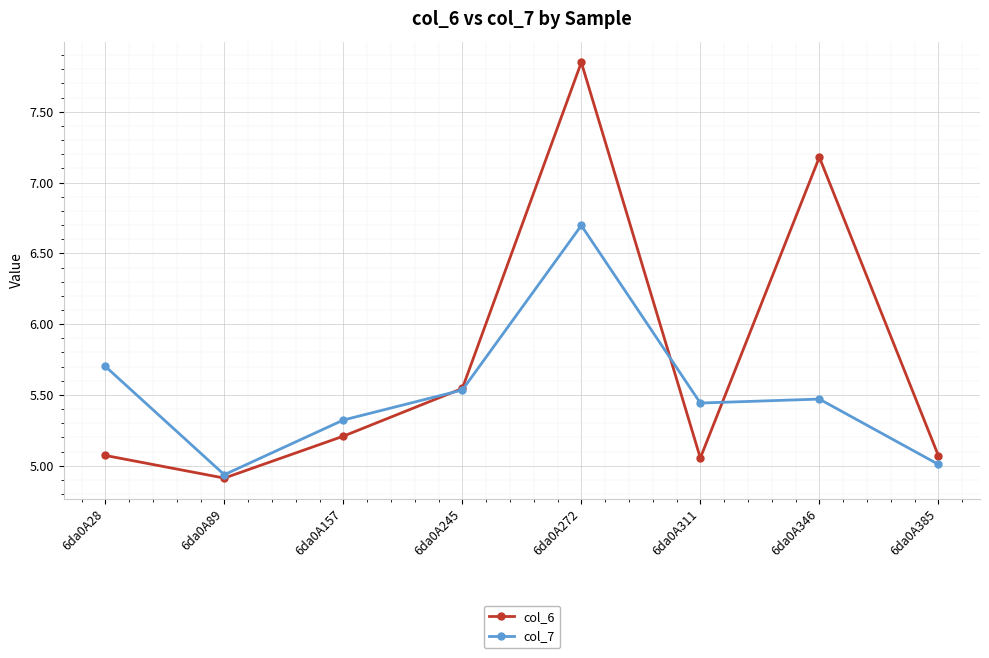

List the series in order of their overall mean, lowest first.

col_7, col_6